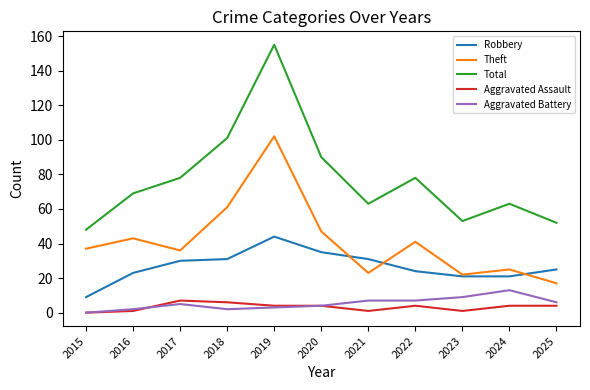

At which category is the sum across all series the highest?

2019